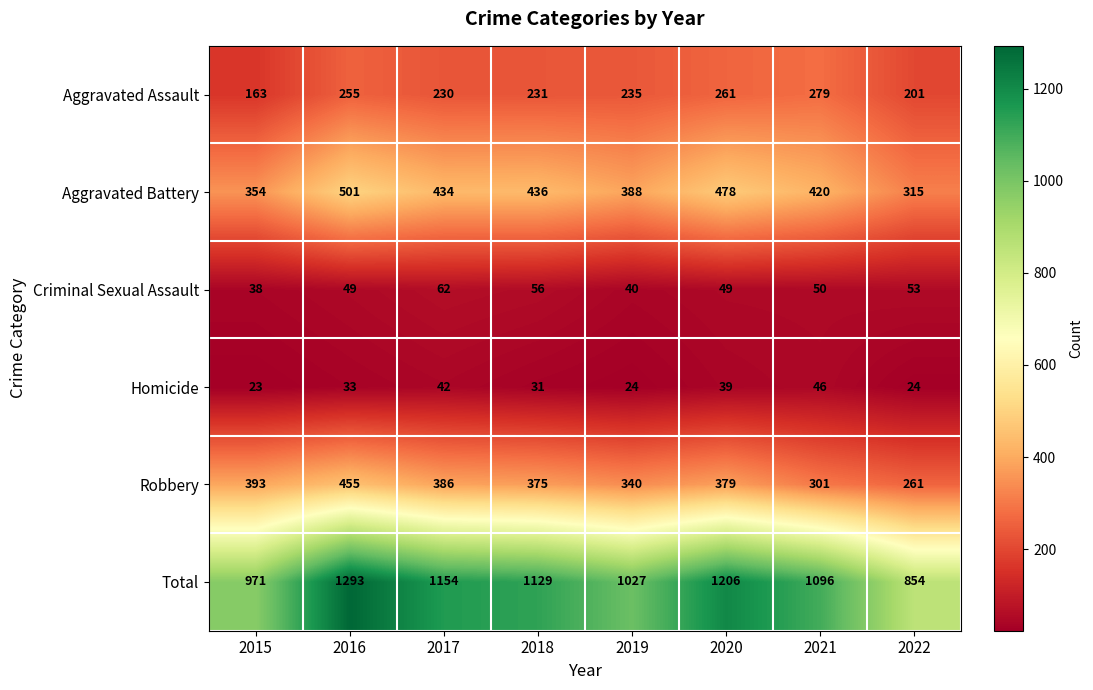

List the labels in order of Aggravated Assault value, largest first.

2021, 2020, 2016, 2019, 2018, 2017, 2022, 2015